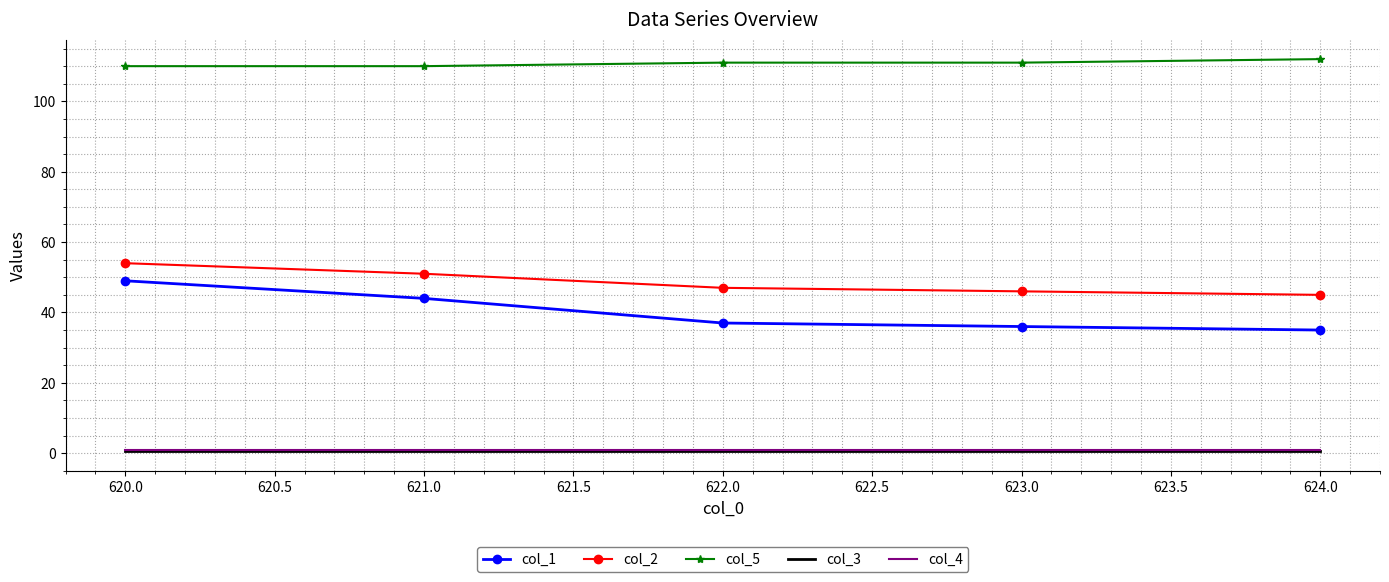

What is the maximum value shown in the chart?

112.0